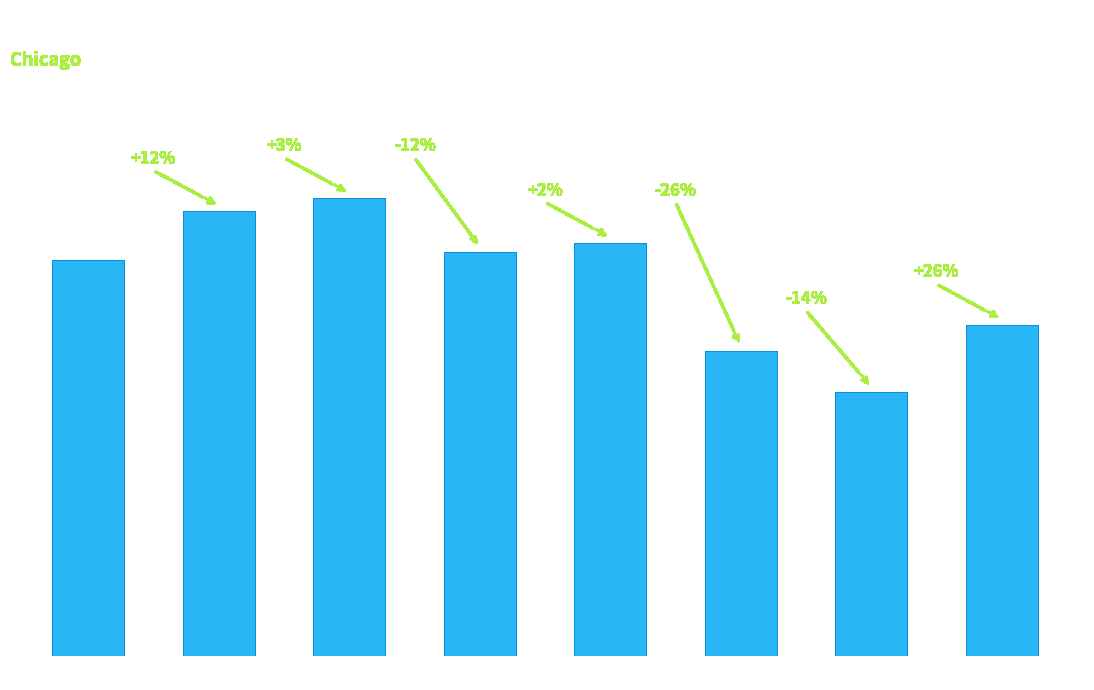

List the labels in order of value, largest first.

2017, 2016, 2019, 2018, 2015, 2022, 2020, 2021